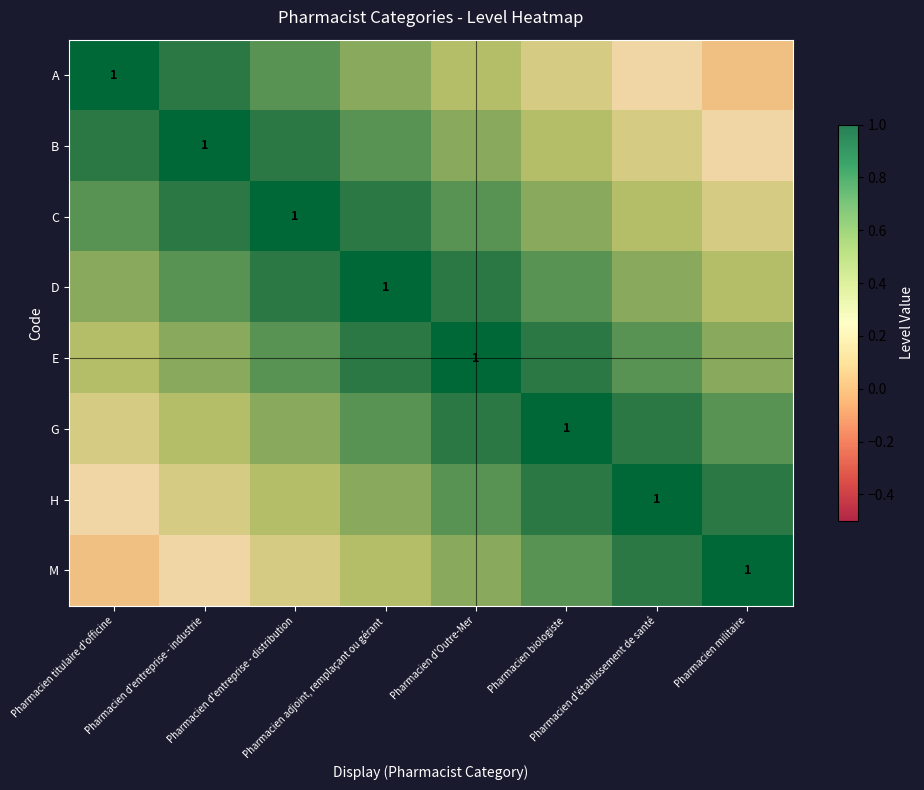

Between Pharmacien d'entreprise - distribution and Pharmacien d'Outre-Mer, which series saw the biggest shift?

A